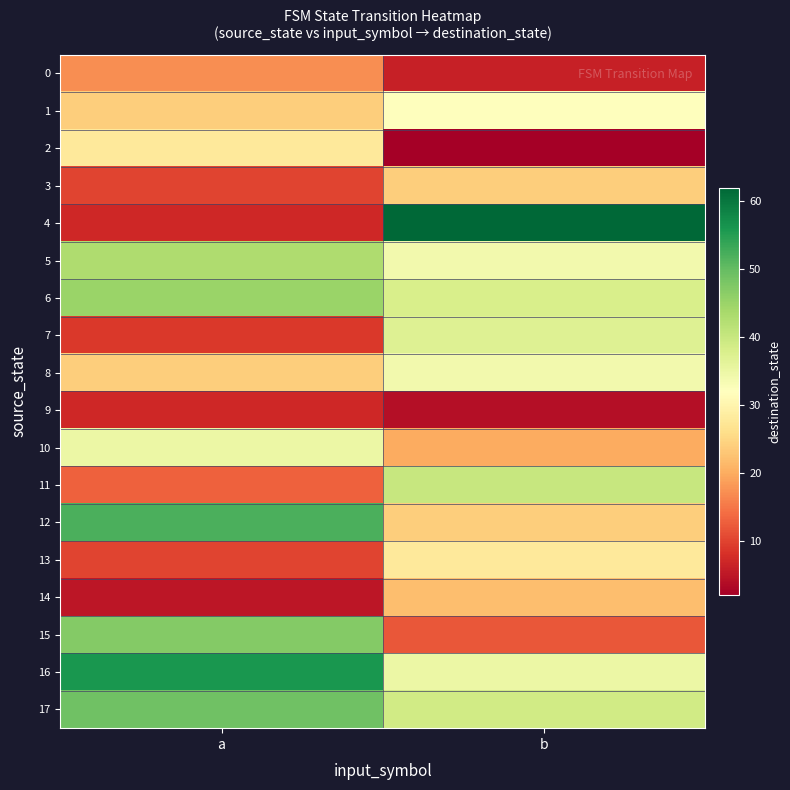

Between a and b, which is larger?

a